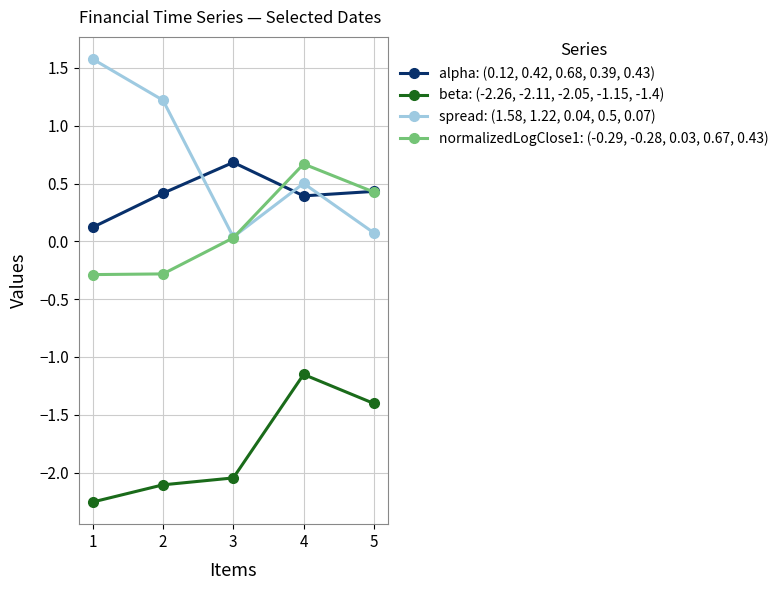

Where is the first local minimum for spread: (1.58, 1.22, 0.04, 0.5, 0.07)?

3